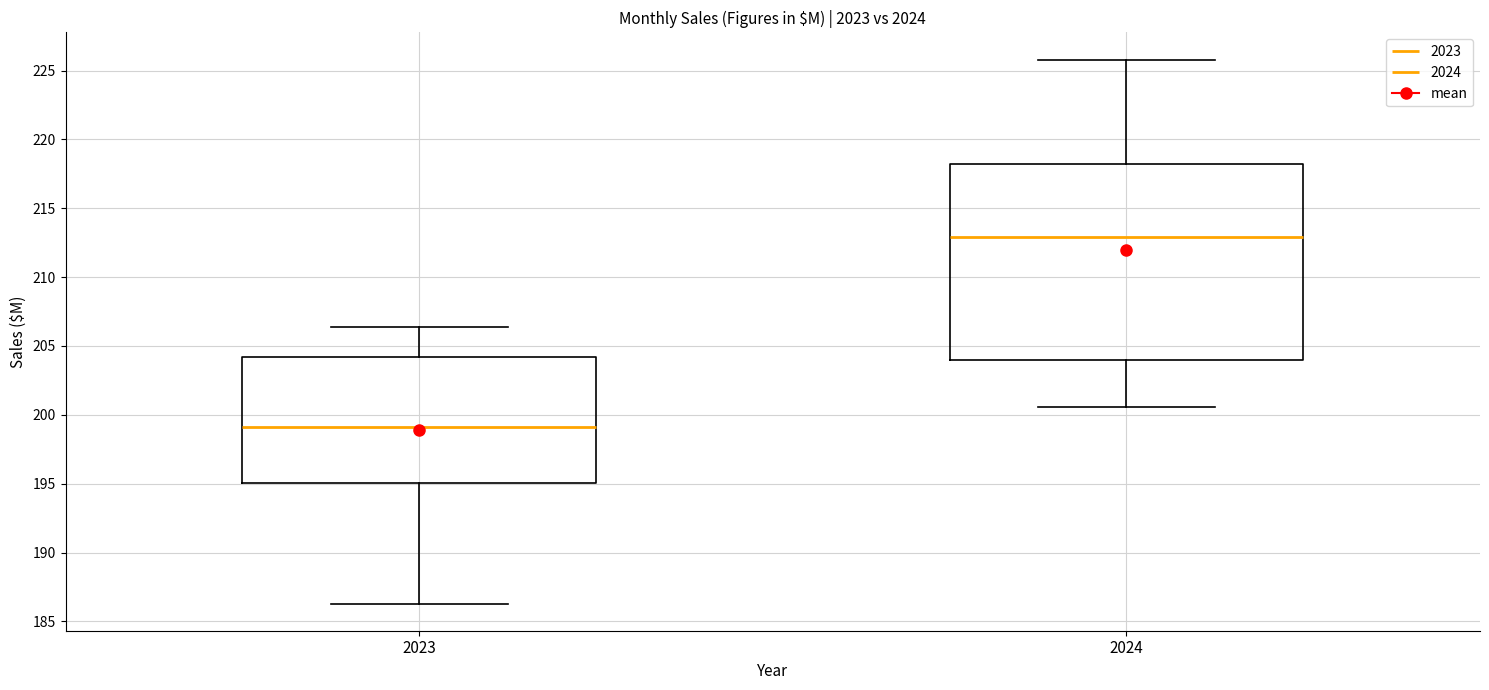

Comparing the boxes themselves (not the whiskers), which one is the tallest?

2024